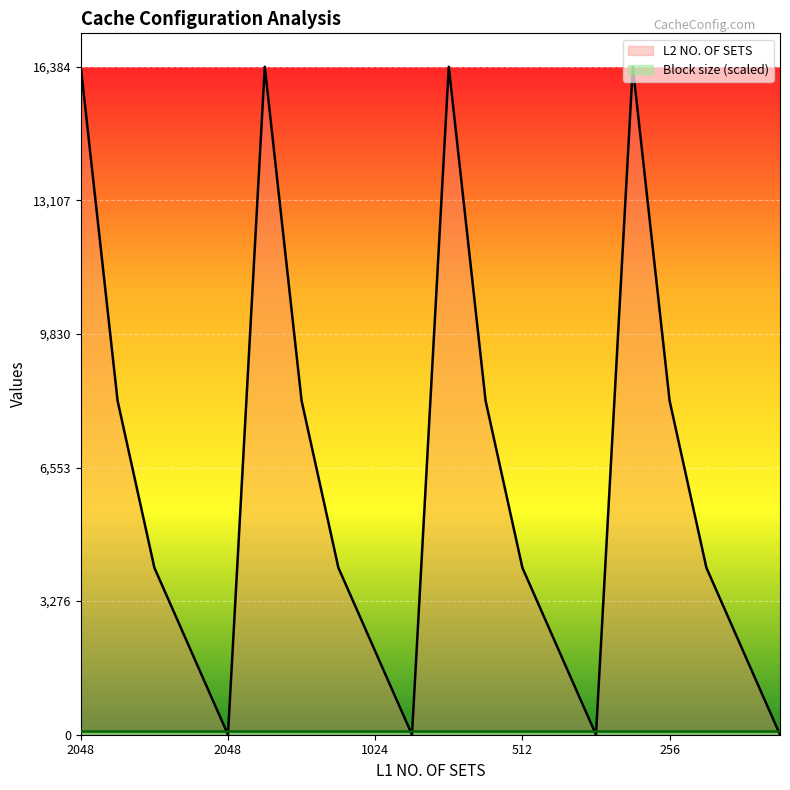

True or false: there are more than 2 points higher than both neighbors.

True